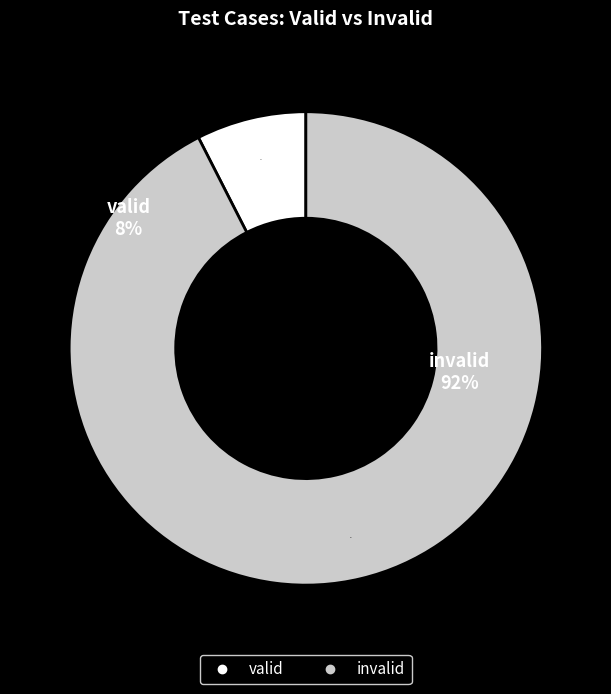

To the nearest percent, what percentage of the pie is valid?

8%